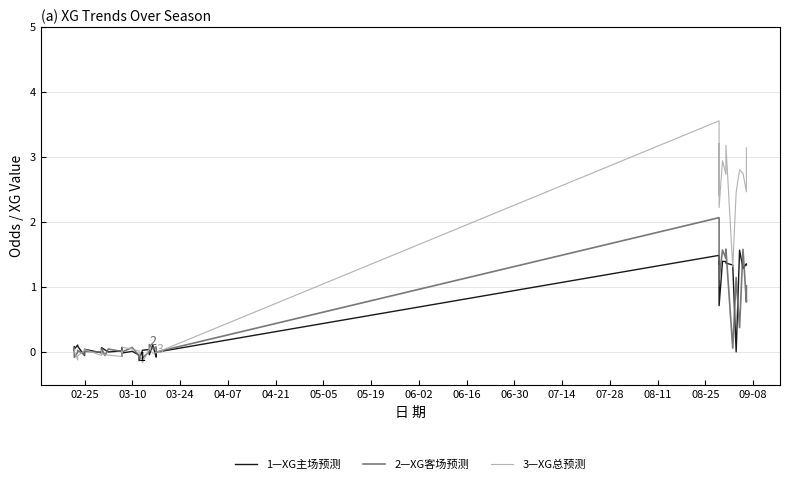

How many positive values does the XG_Home_Pre series have?

32